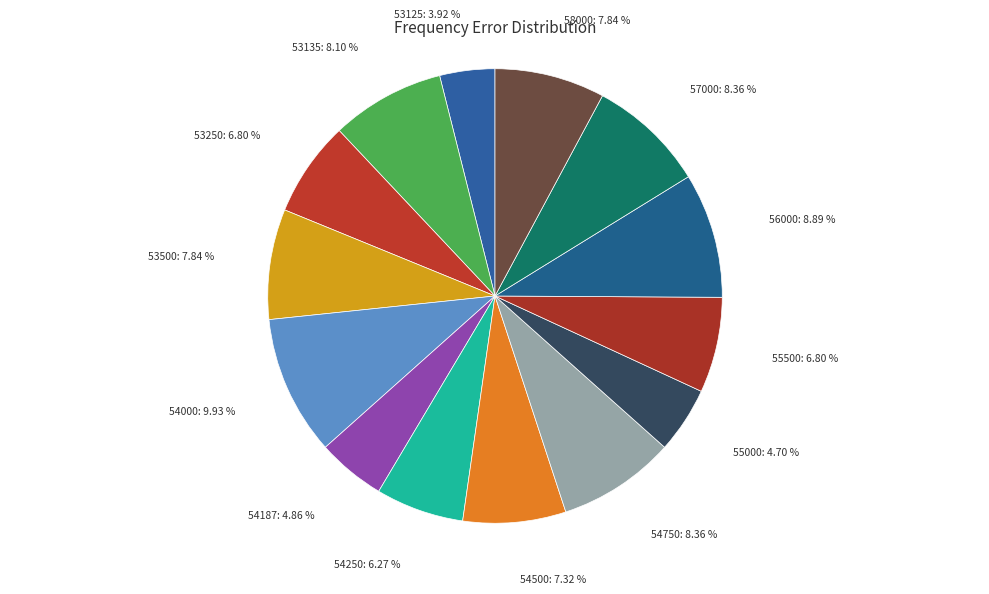

Combined, do 55000 and 56000 account for over 50%?

No